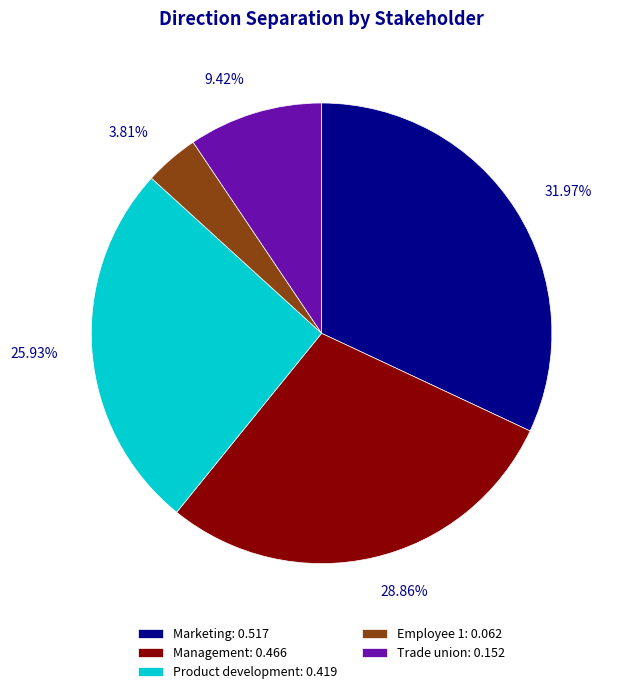

What is the total percentage of Product development and Marketing?

57.9%